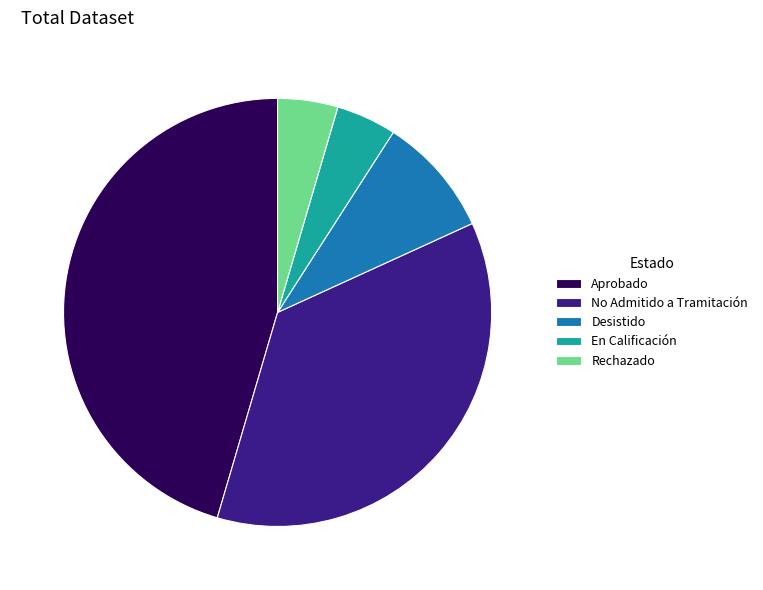

Combined, do Rechazado and En Calificación account for over 50%?

No